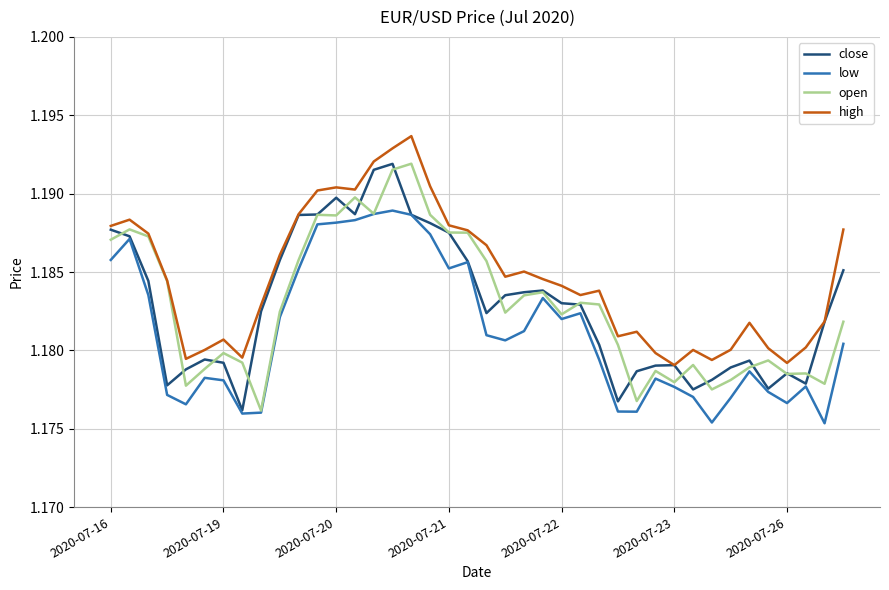

Which series has the largest total across all categories?

high